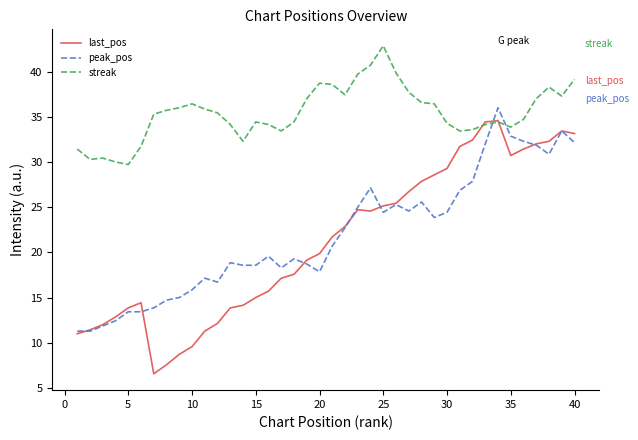

Which series has the largest total across all categories?

streak